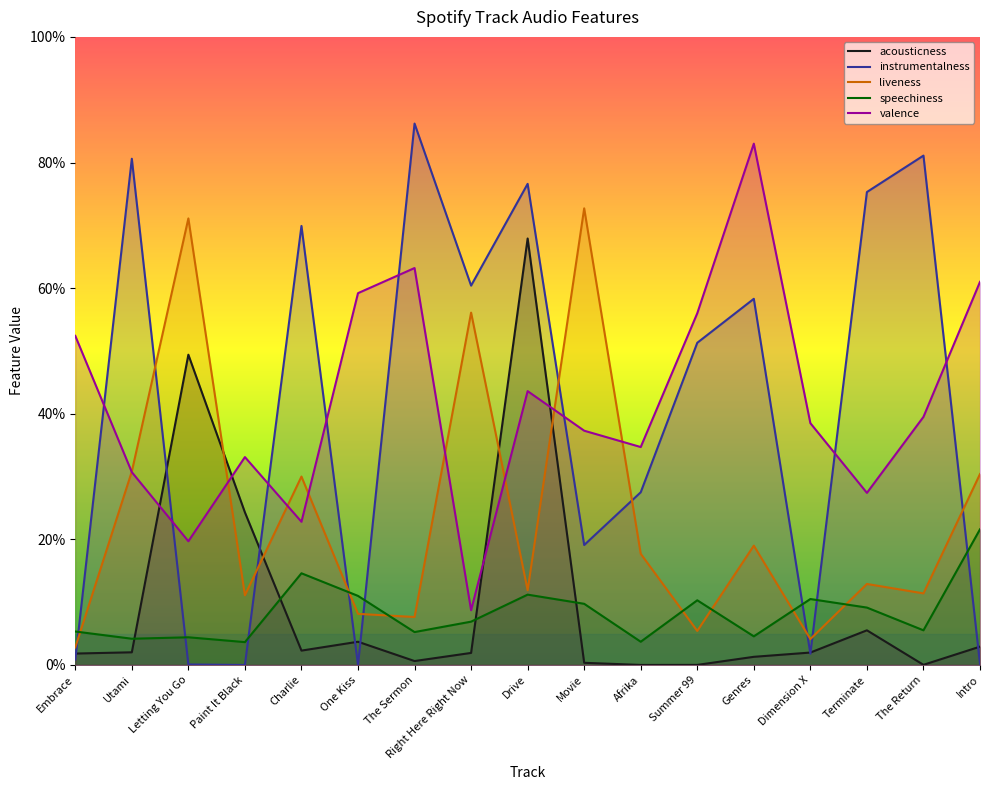

In instrumentalness, how many points are higher than both neighbors (excluding endpoints)?

6